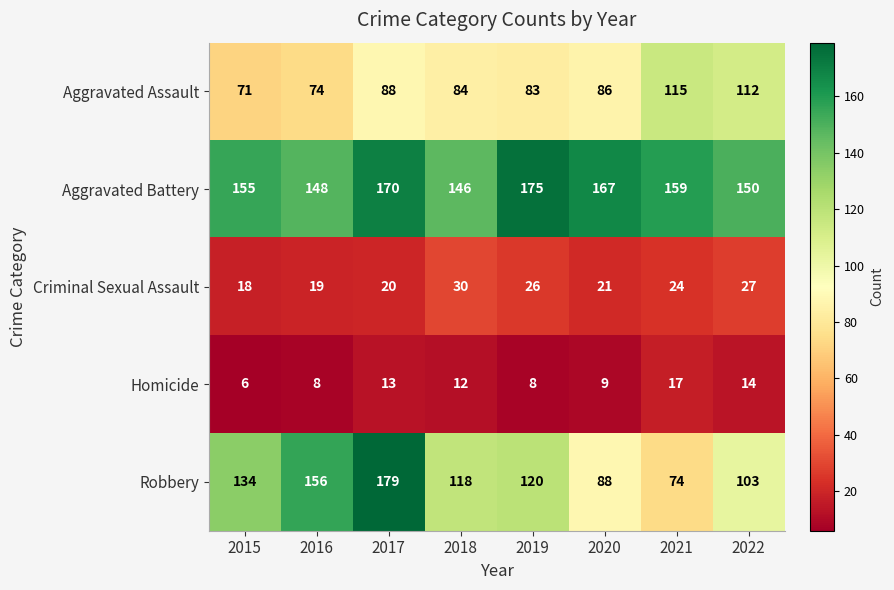

Between 2021 and 2022, which series saw the biggest shift?

Robbery